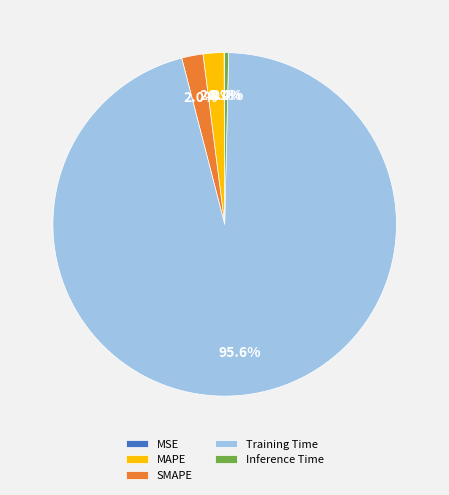

What portion of the pie excludes Inference Time?

99.6%